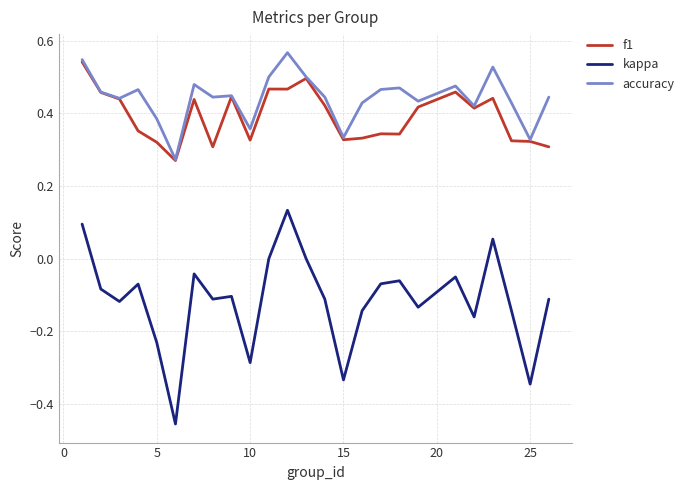

What is the sum of all f1 values?

9.8